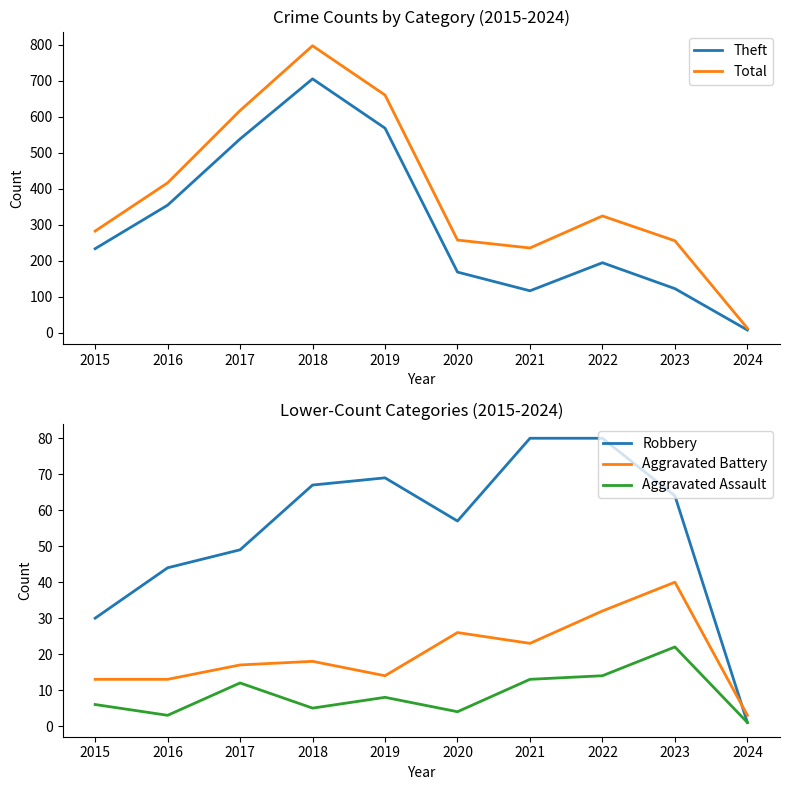

What are all the series names shown in the legend?

Theft, Total, Robbery, Aggravated Battery, Aggravated Assault